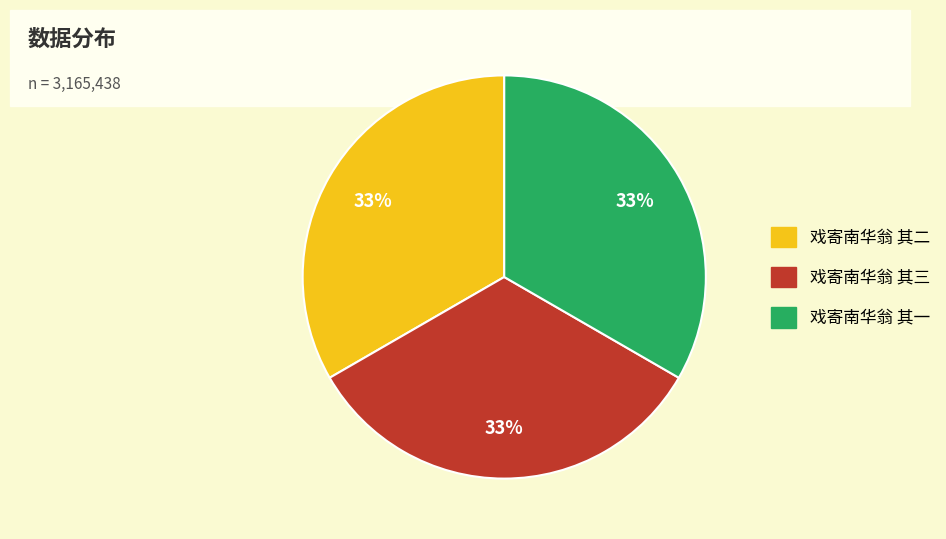

Count the number of slices in the pie.

3